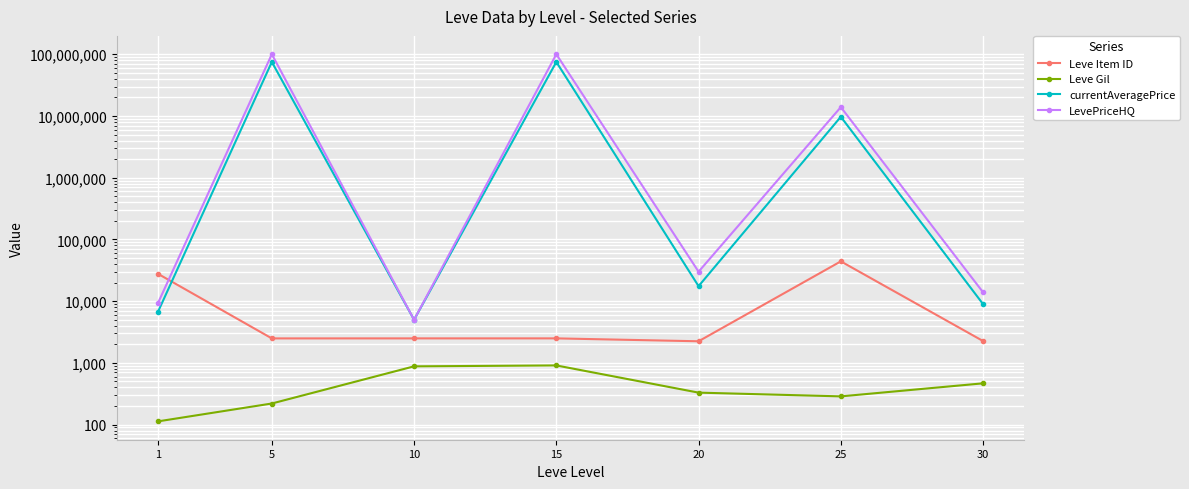

At 1, list the series in order from smallest to largest.

Leve Gil, currentAveragePrice, LevePriceHQ, Leve Item ID